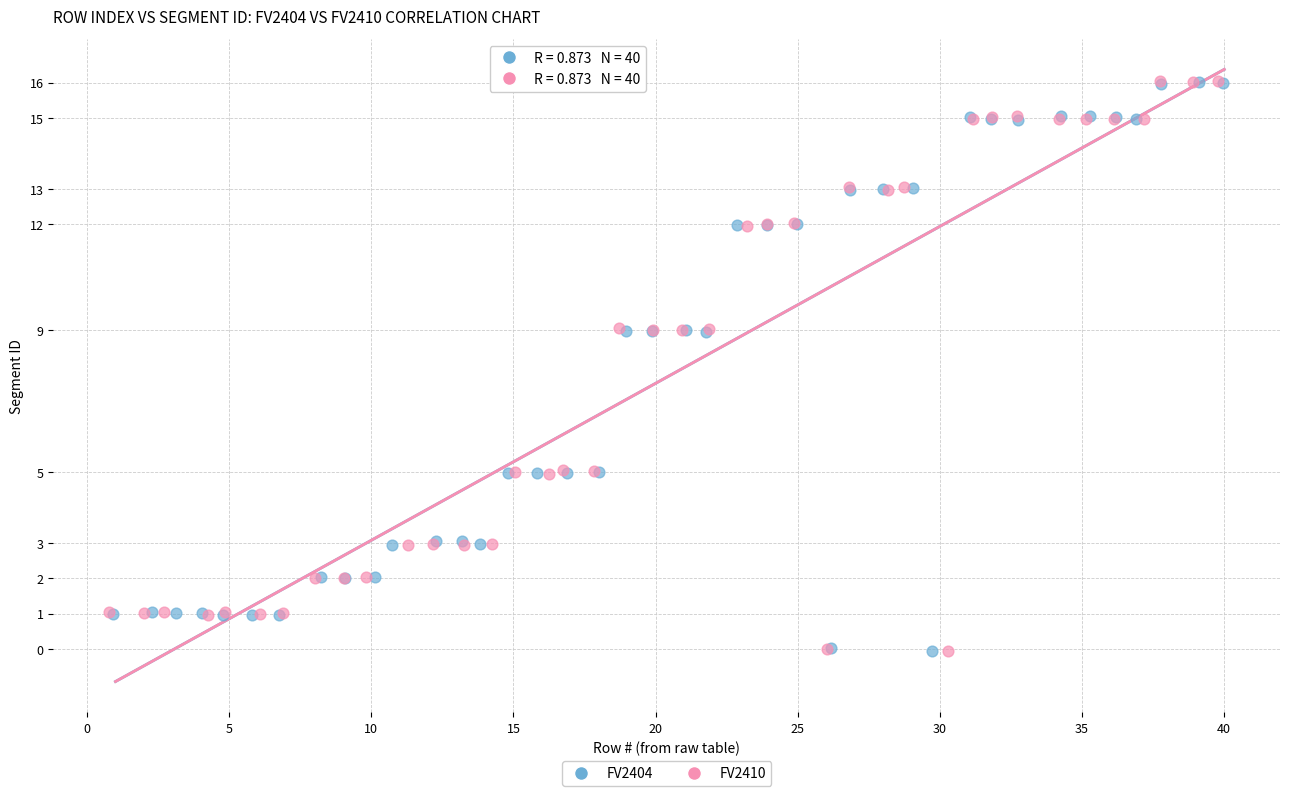

What are all the series names shown in the legend?

FV2404, FV2410